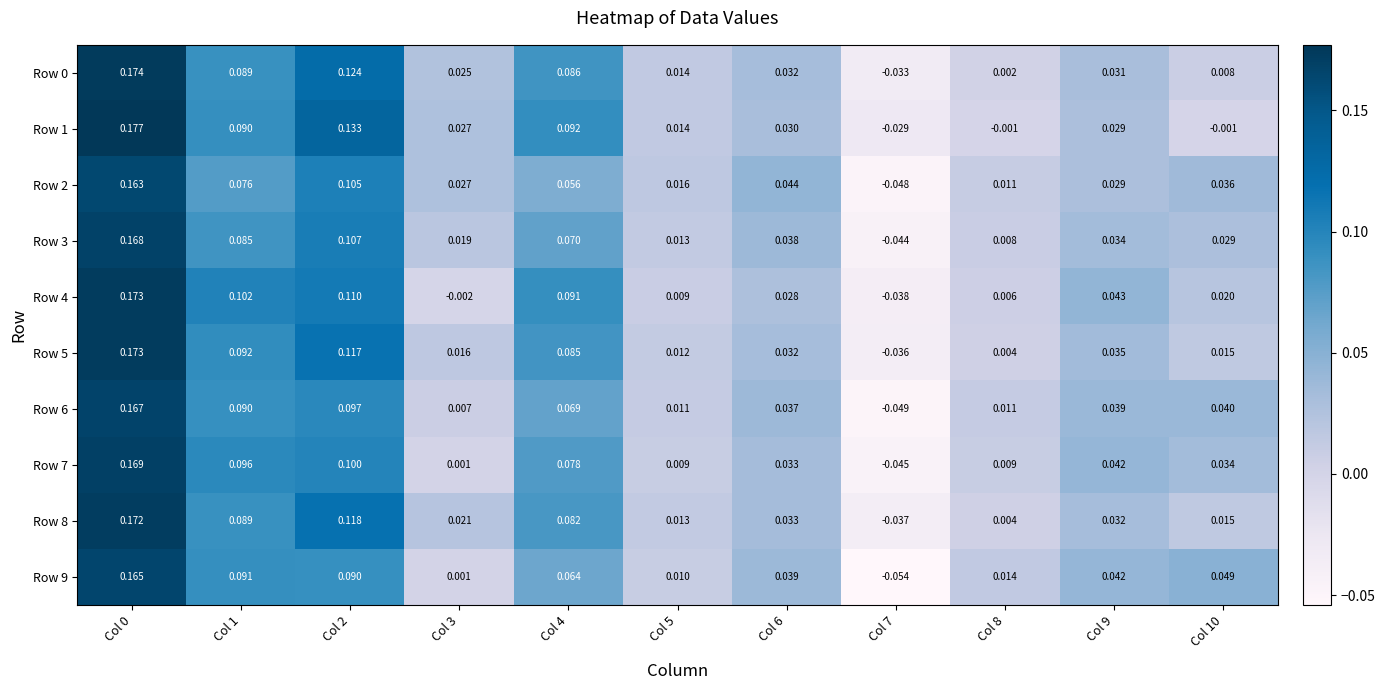

Is the value of Row 5 at Col 8 greater than the value of Row 4 at Col 10?

No